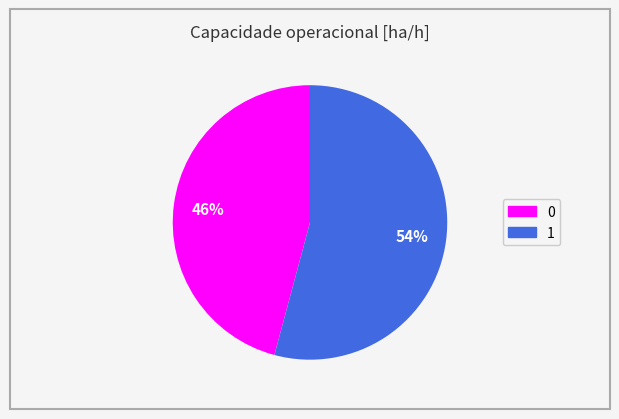

True or false: 0 accounts for 36% of the total.

False